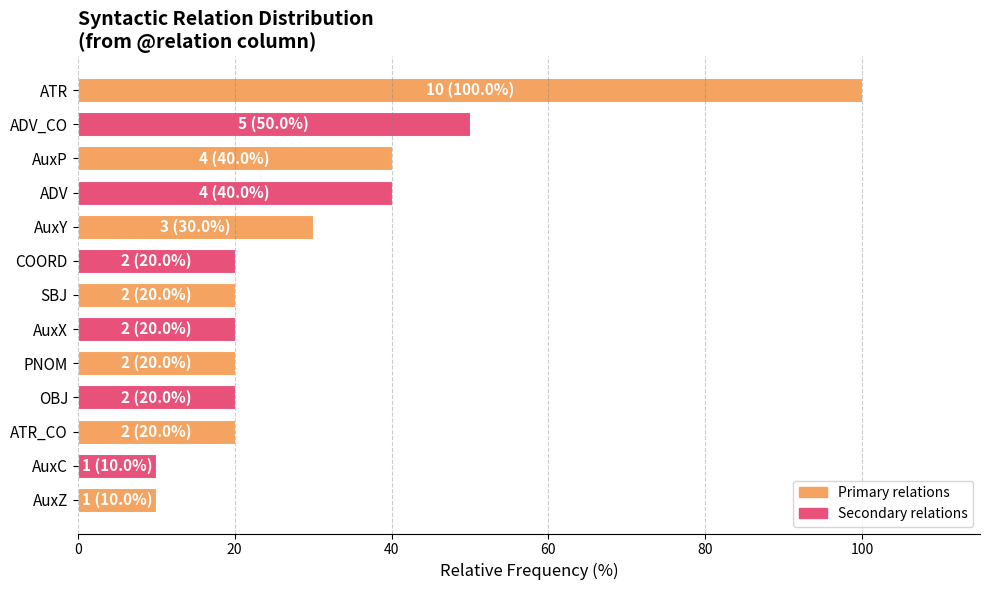

True or false: the data shows 50 at ADV_CO.

True